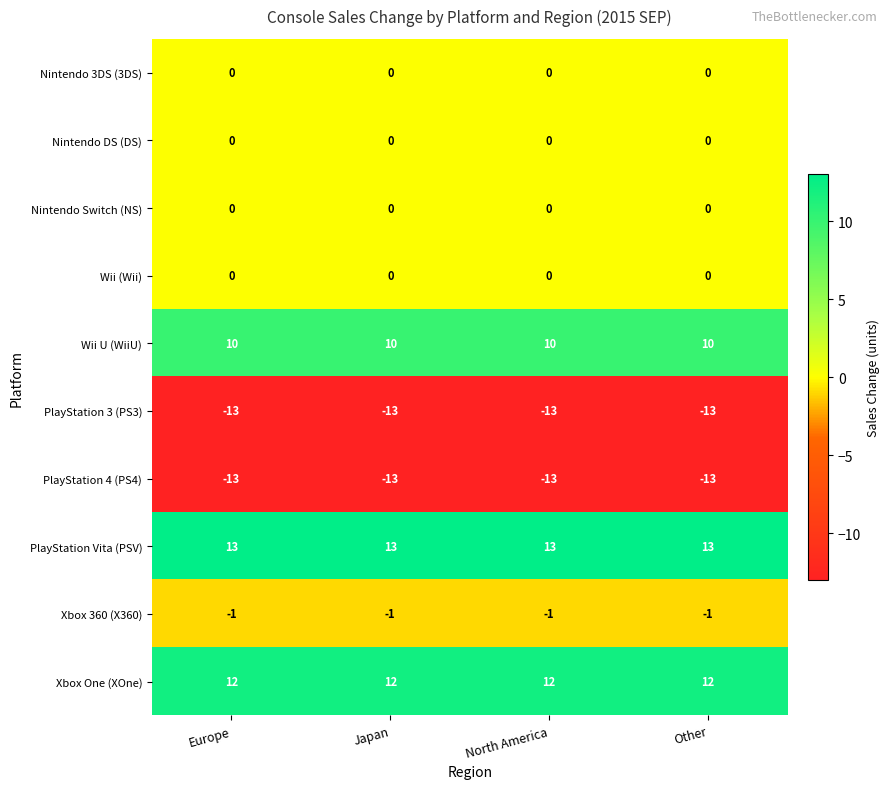

At which label is PlayStation 3 (PS3) closest to -13?

Europe